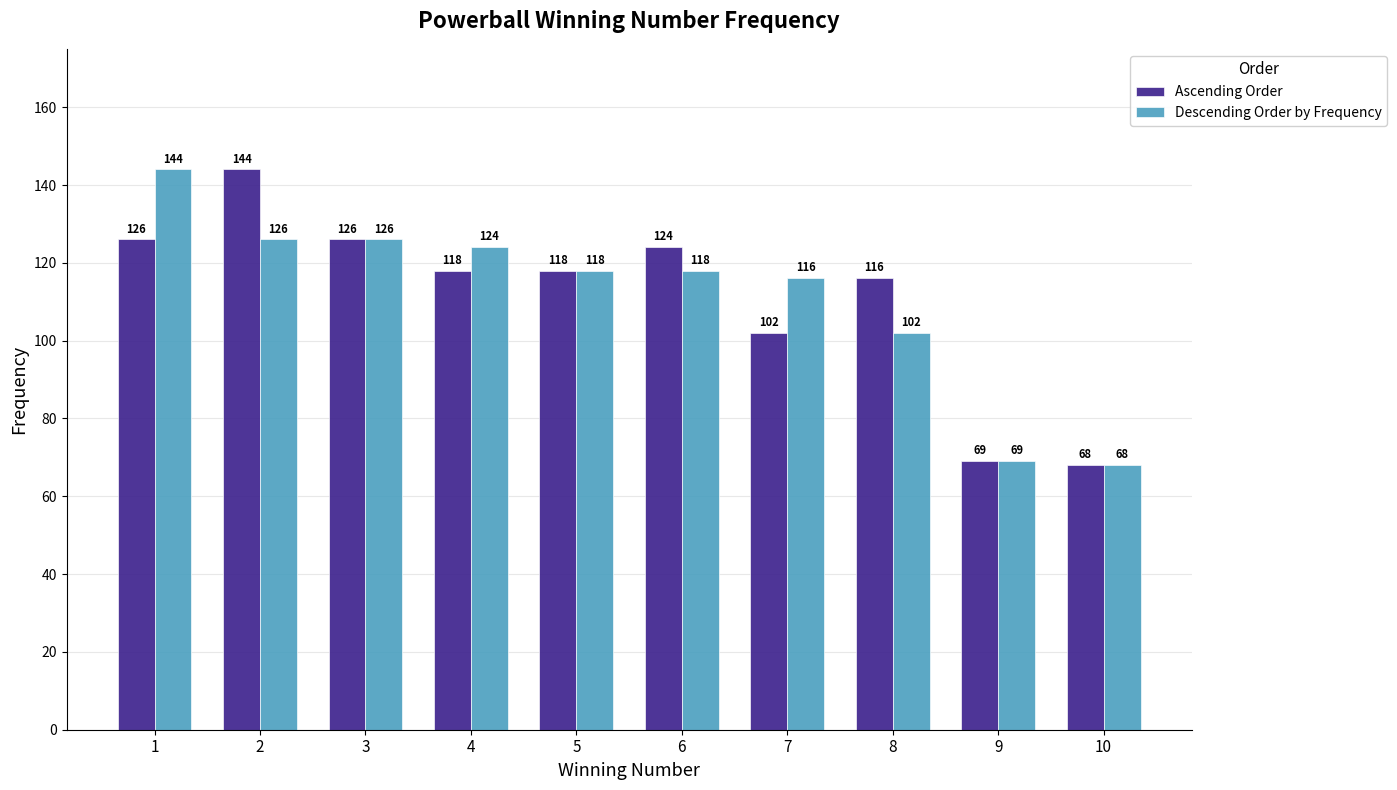

What is the average value of the Ascending Order series?

111